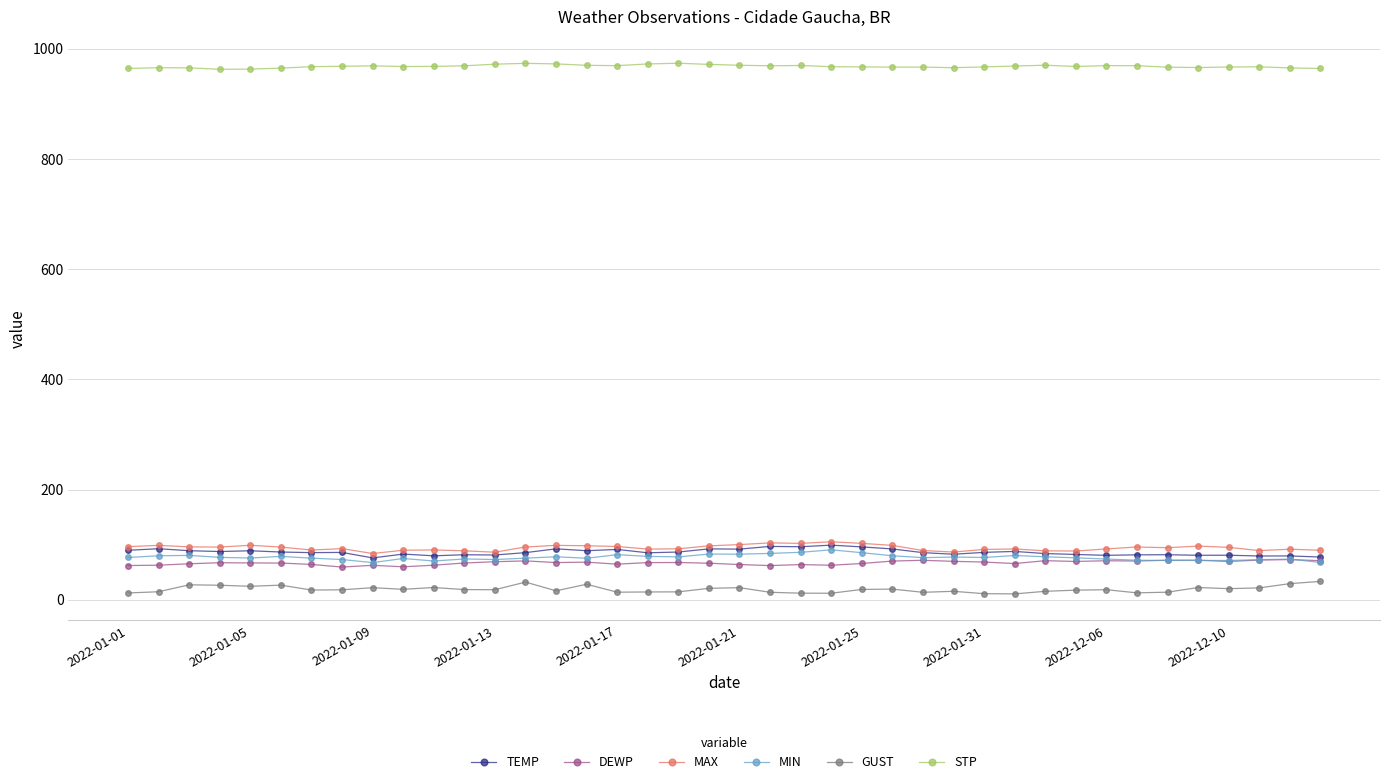

True or false: TEMP and STP cross at least once.

False